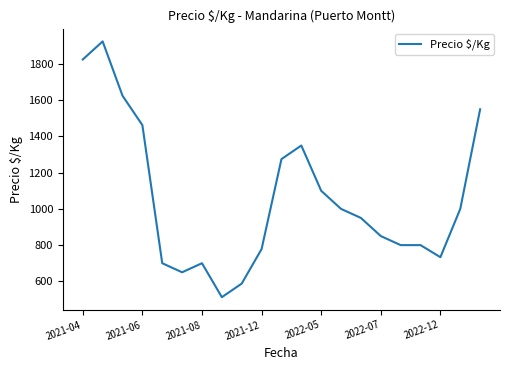

What is the smallest value displayed?

512.5